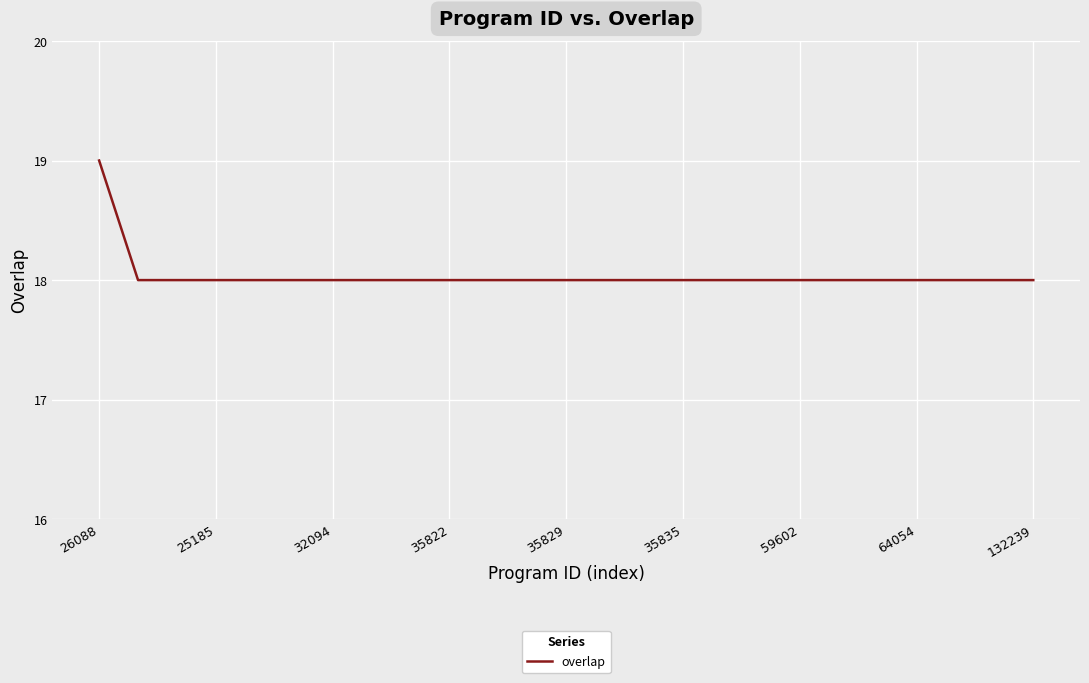

What is the sum of all values?

451